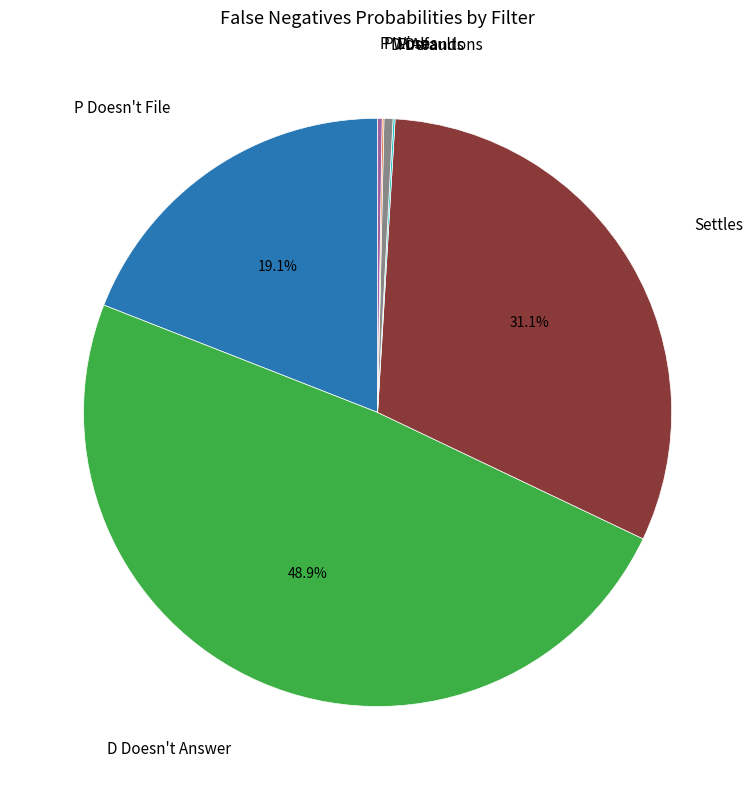

Does any single category account for the majority?

No